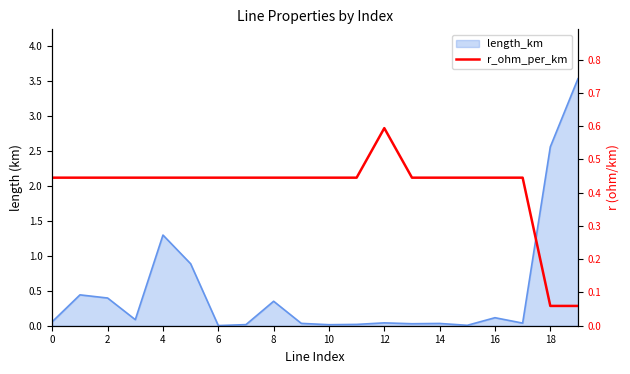

What value does the data have at 18?

0.1